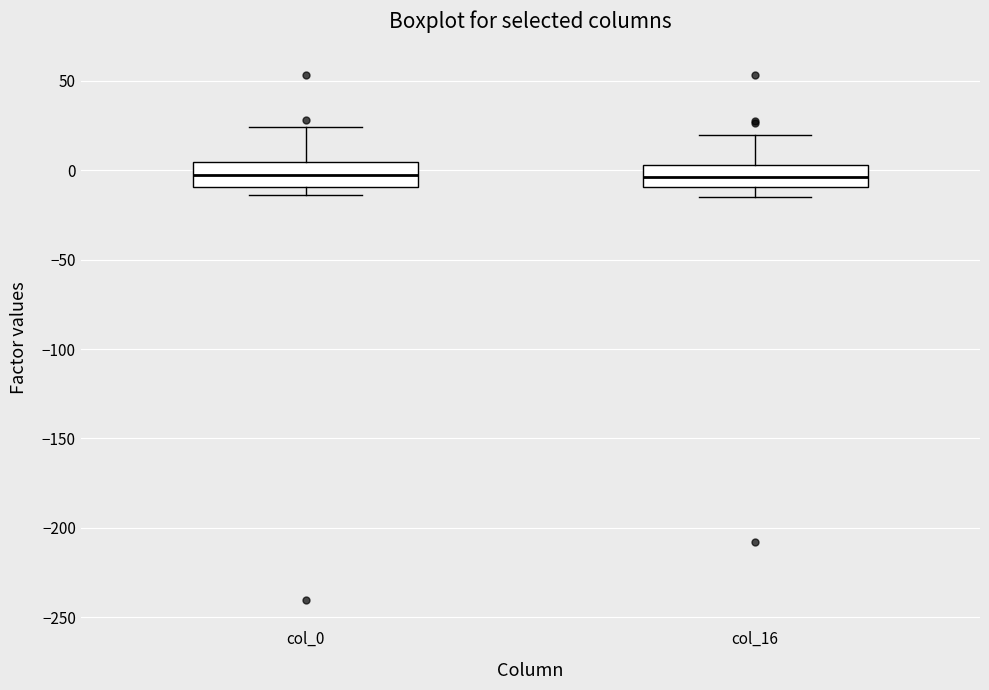

Where does the median line of the box for col_16 sit on the y-axis? The values are not printed on the chart, so give them approximately, as read against the axis.

-5